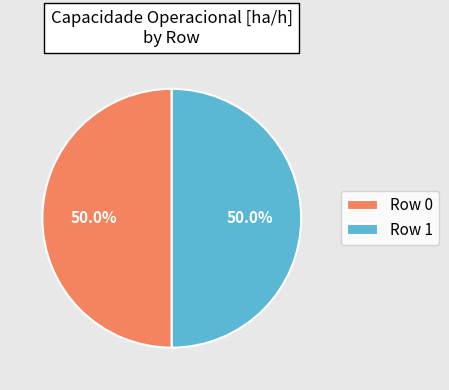

How many slices are in this pie chart?

2